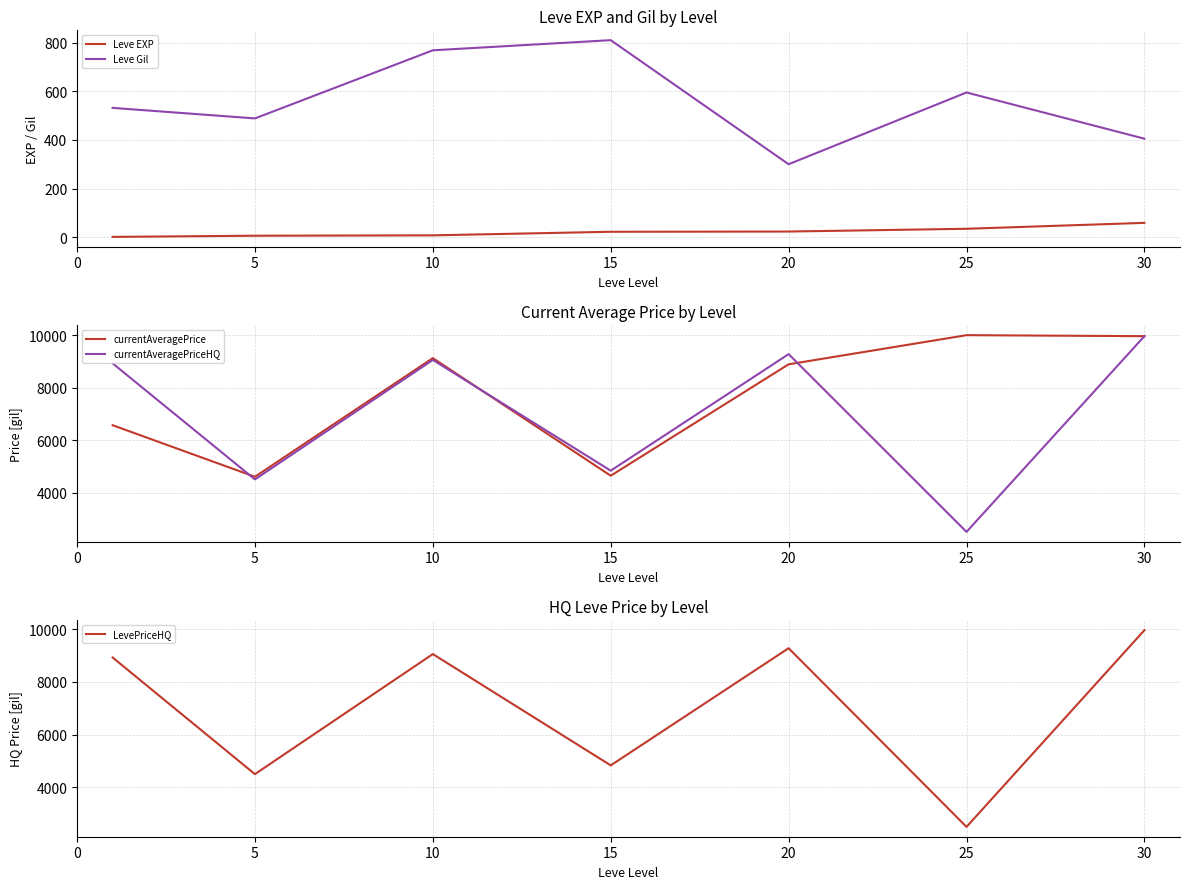

What is the approximate value of currentAveragePriceHQ at 15?

4833.3